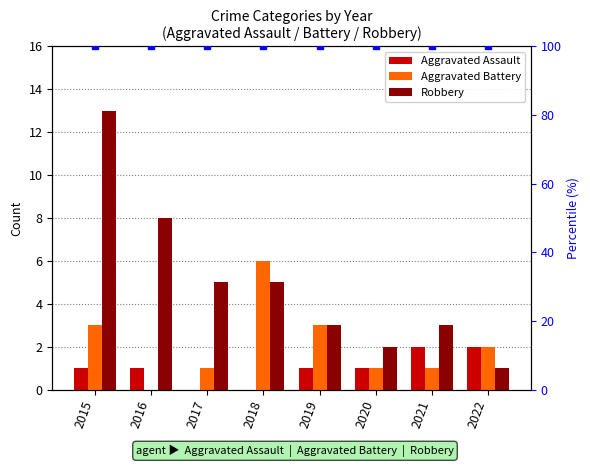

What are all the series names shown in the legend?

Aggravated Assault, Aggravated Battery, Robbery